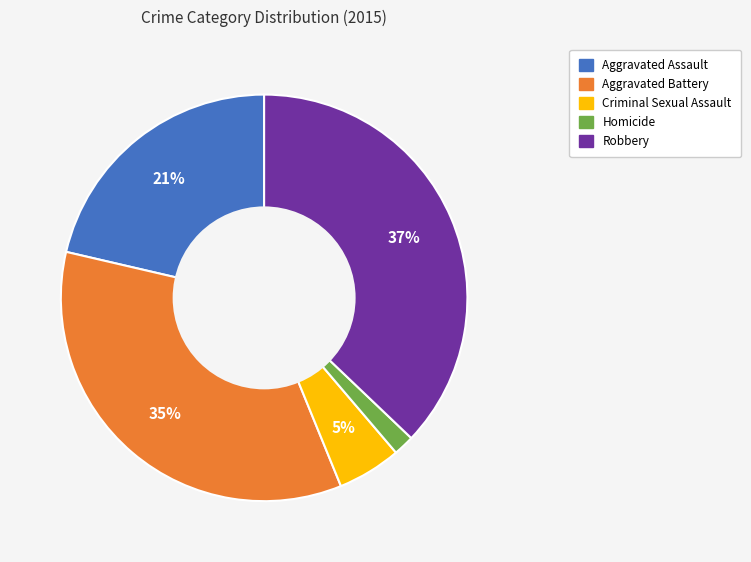

Does Aggravated Assault represent more than half of the total?

No